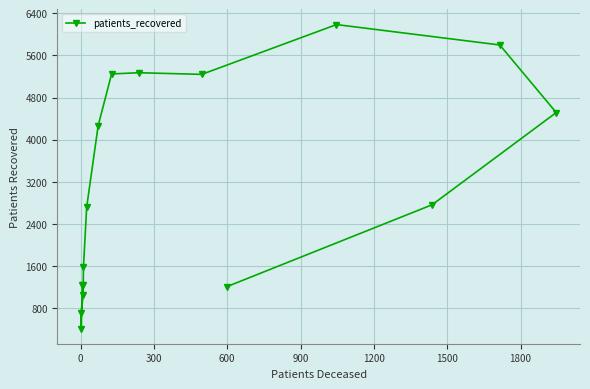

What is the maximum value shown in the chart?

6186